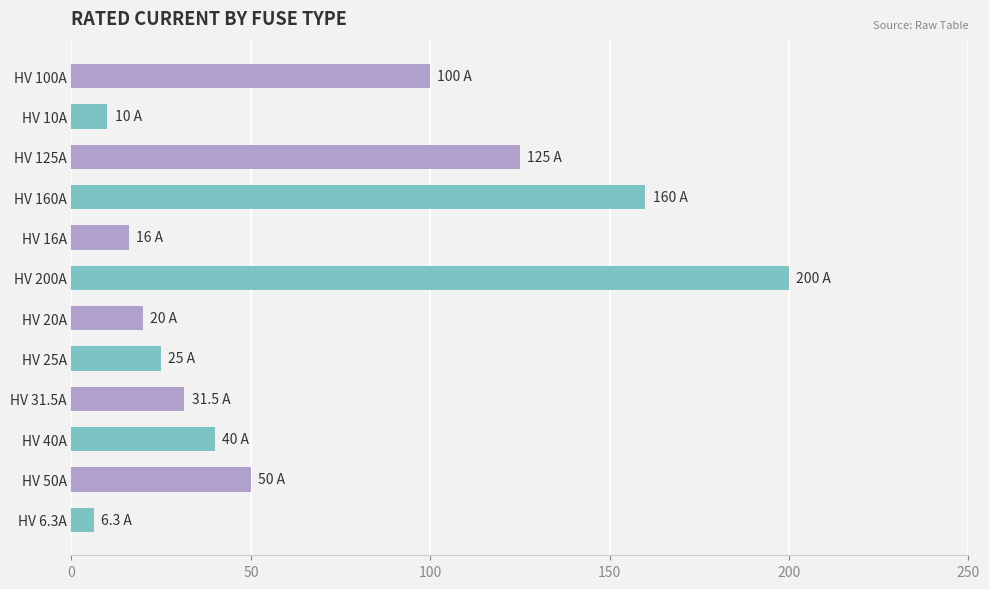

What is the sum of all values?

783.8